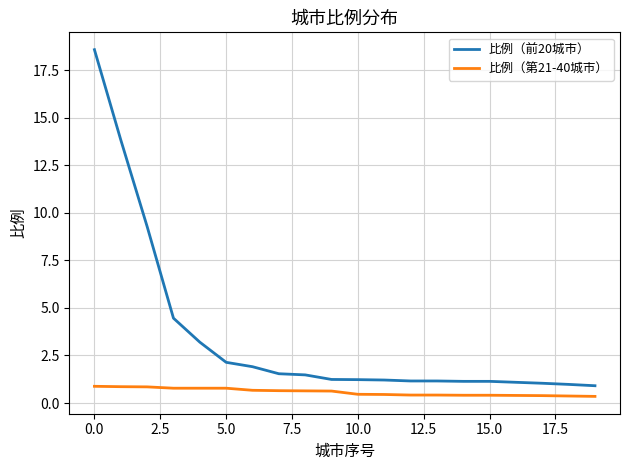

Which series has the largest total across all categories?

比例（前20城市）